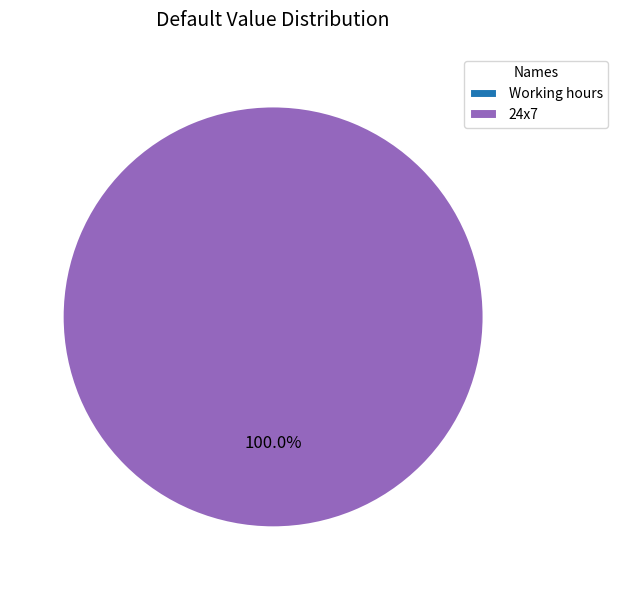

What is the total percentage of 24x7 and Working hours?

100.0%